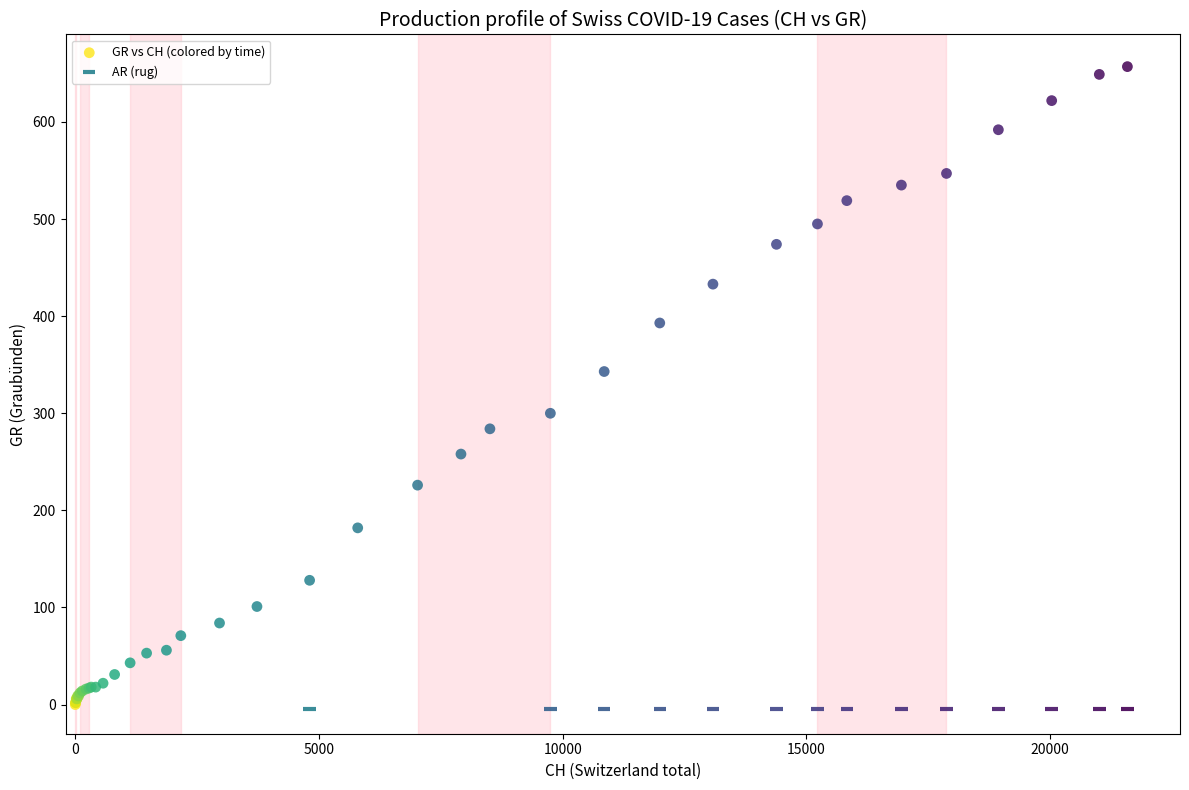

Which series contains the highest Y value?

GR vs CH (colored by time)